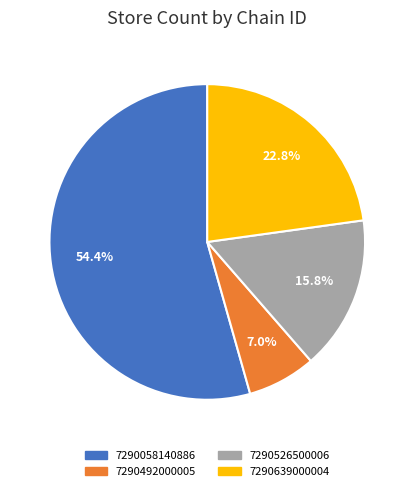

Is 7290526500006 the majority of the pie?

No